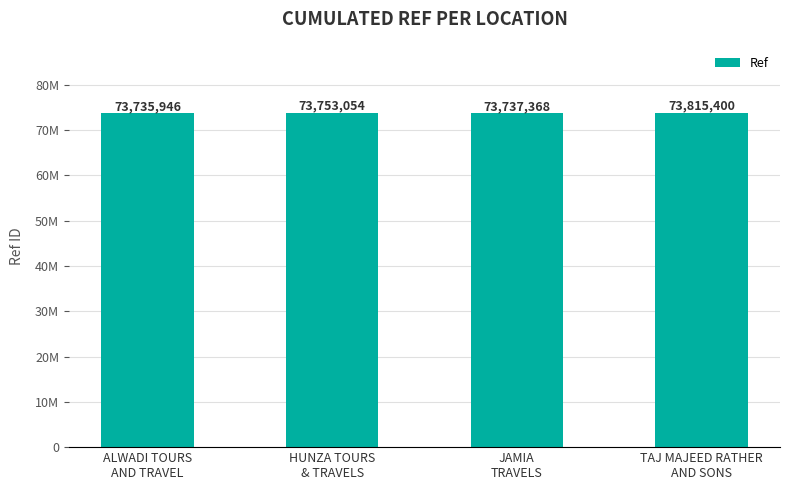

Reading left to right, list all the values displayed in this chart.

ALWADI TOURS
AND TRAVEL=73735946	HUNZA TOURS
& TRAVELS=73753054	JAMIA
TRAVELS=73737368	TAJ MAJEED RATHER
AND SONS=73815400